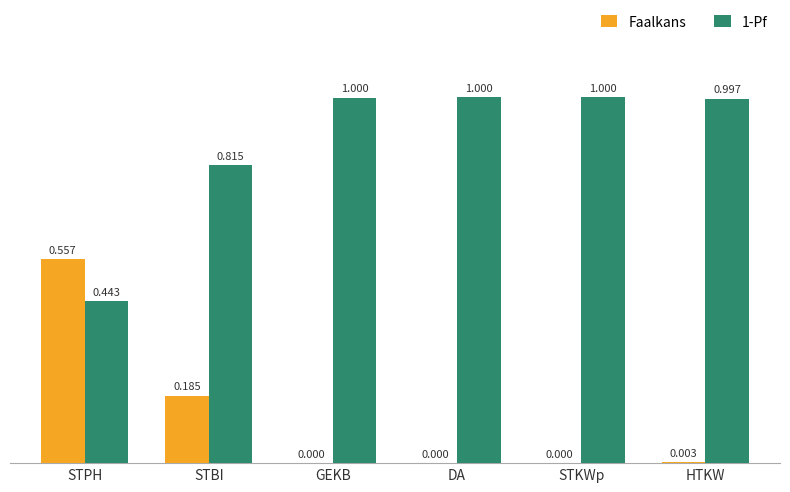

What are all the series names shown in the legend?

Faalkans, 1-Pf